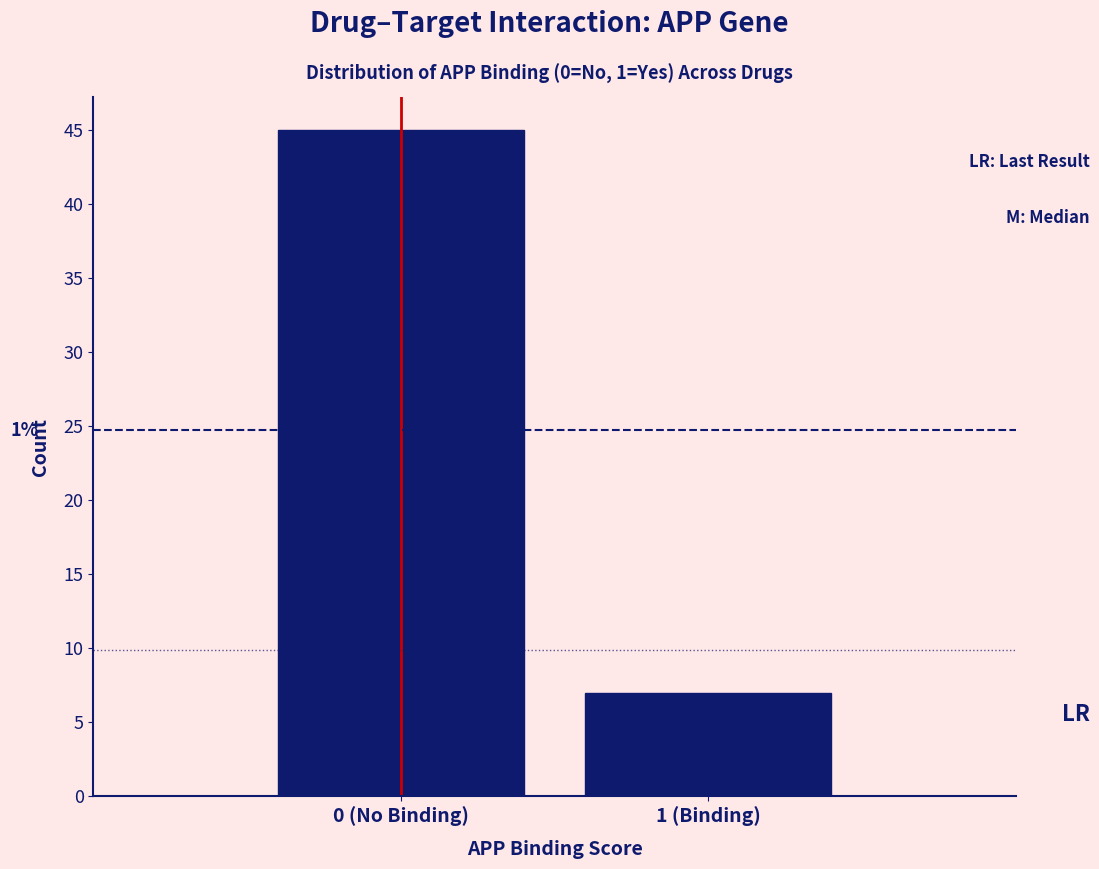

Reading right to left, extract all data points from this chart.

7	45